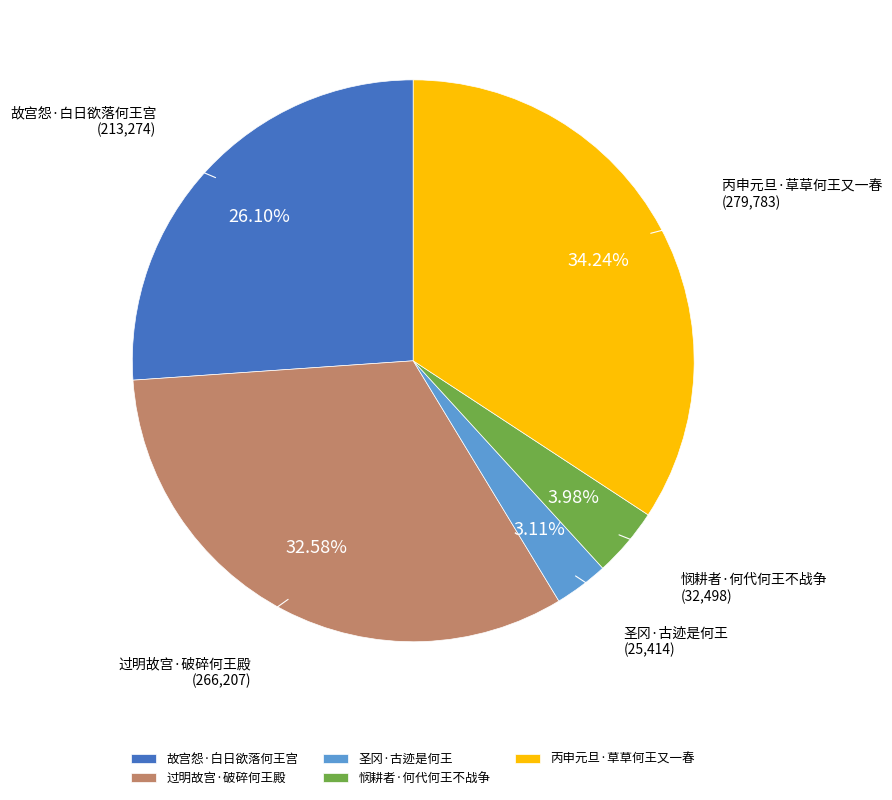

Between 故宫怨·白日欲落何王宫 and 圣冈·古迹是何王, which is larger?

故宫怨·白日欲落何王宫